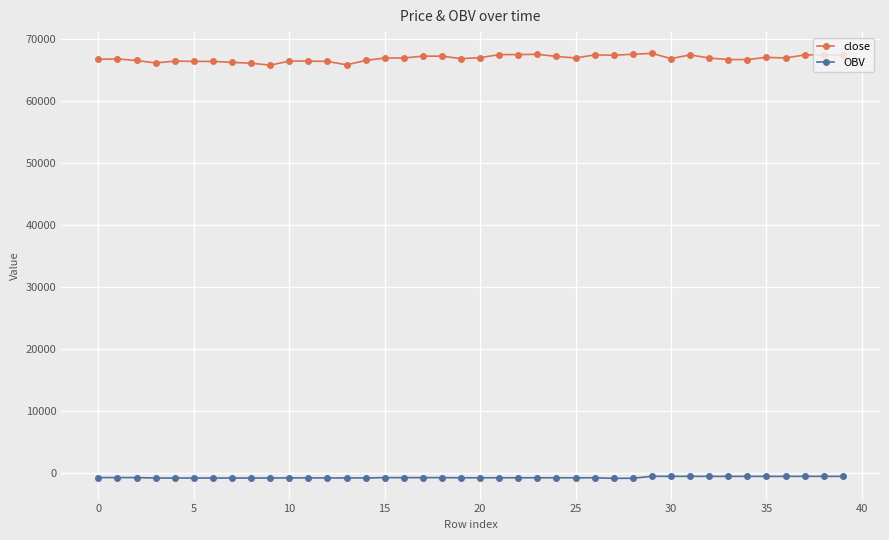

List the series in order of their peak value, highest first.

close, OBV